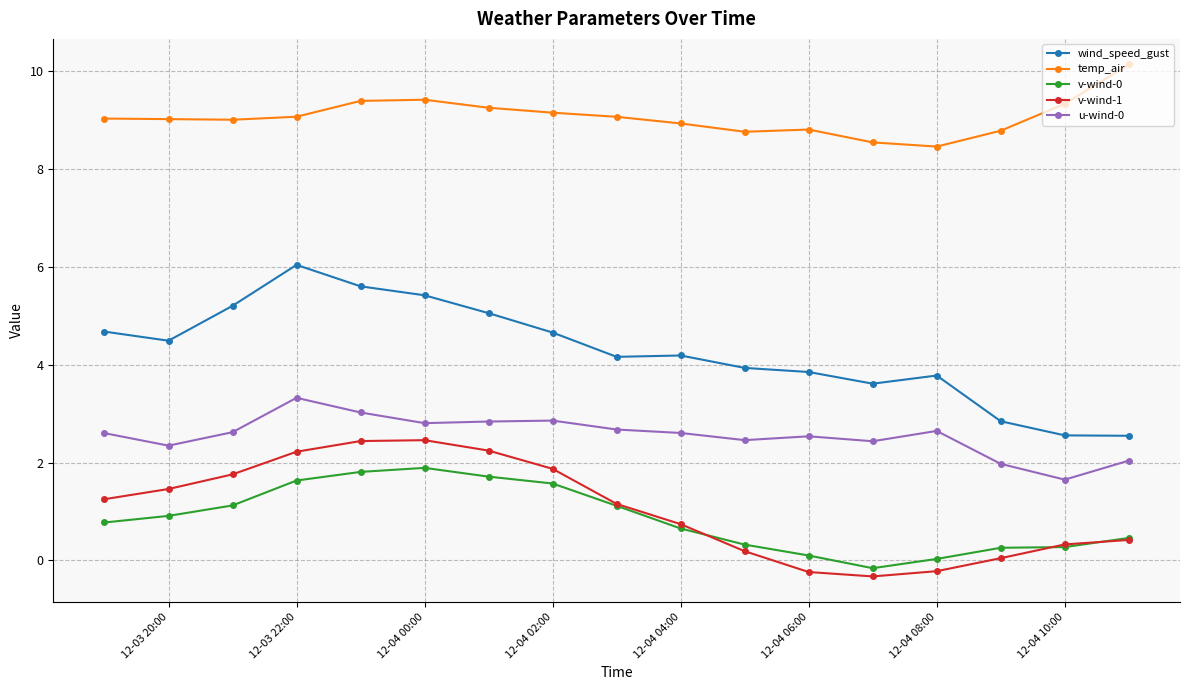

True or false: temp_air has more than 0 interior local peaks.

True